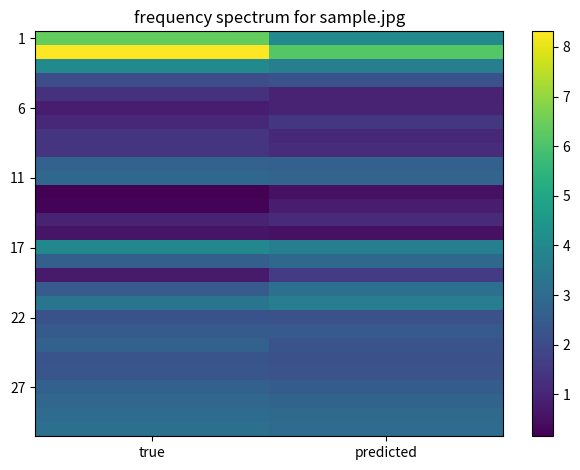

What is the greatest value displayed?

8.3